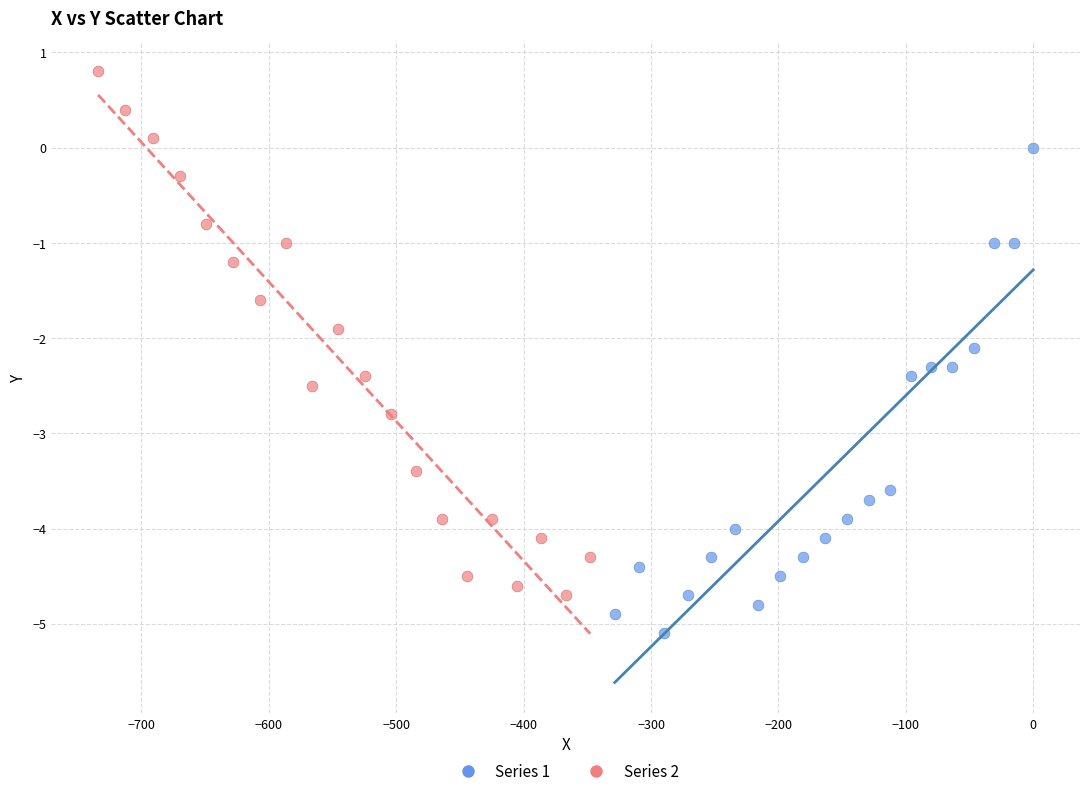

What are all the series names shown in the legend?

Series 1, Series 2